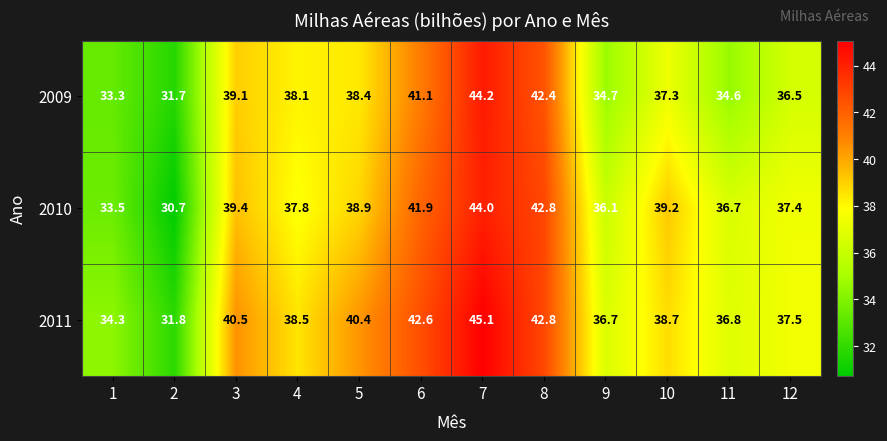

Is it true that 2010 equals 29.4 at 7?

False